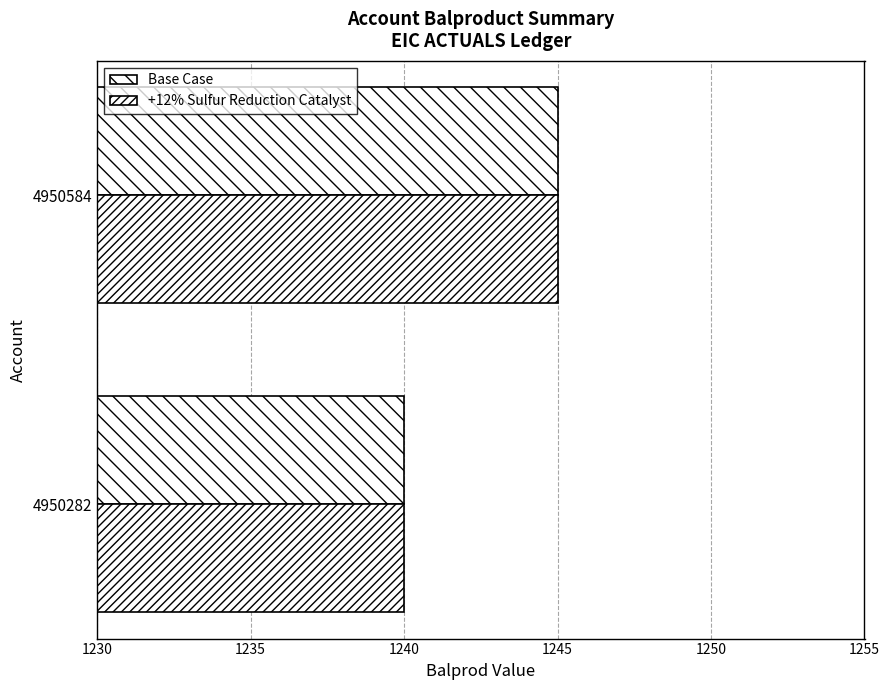

What is the average value of the +12% Sulfur Reduction Catalyst series?

1242